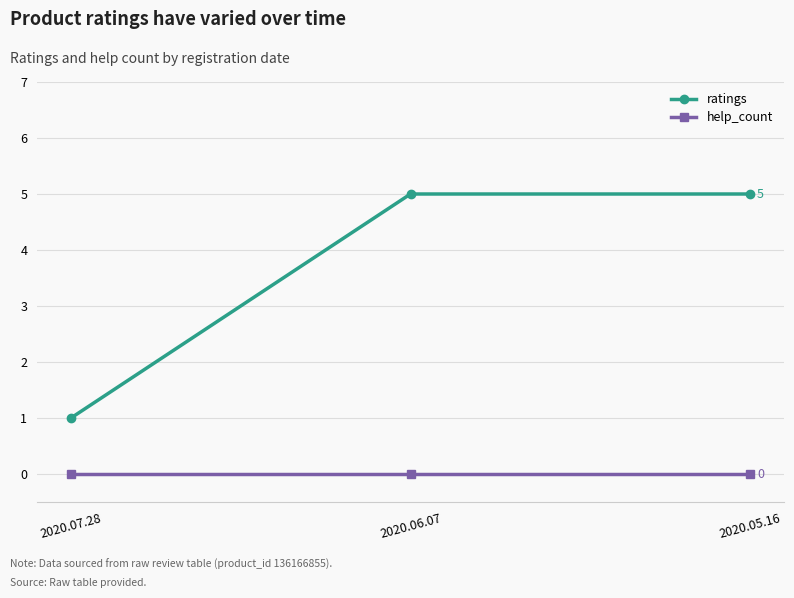

True or false: ratings has a value of 8 at 2020.06.07.

False